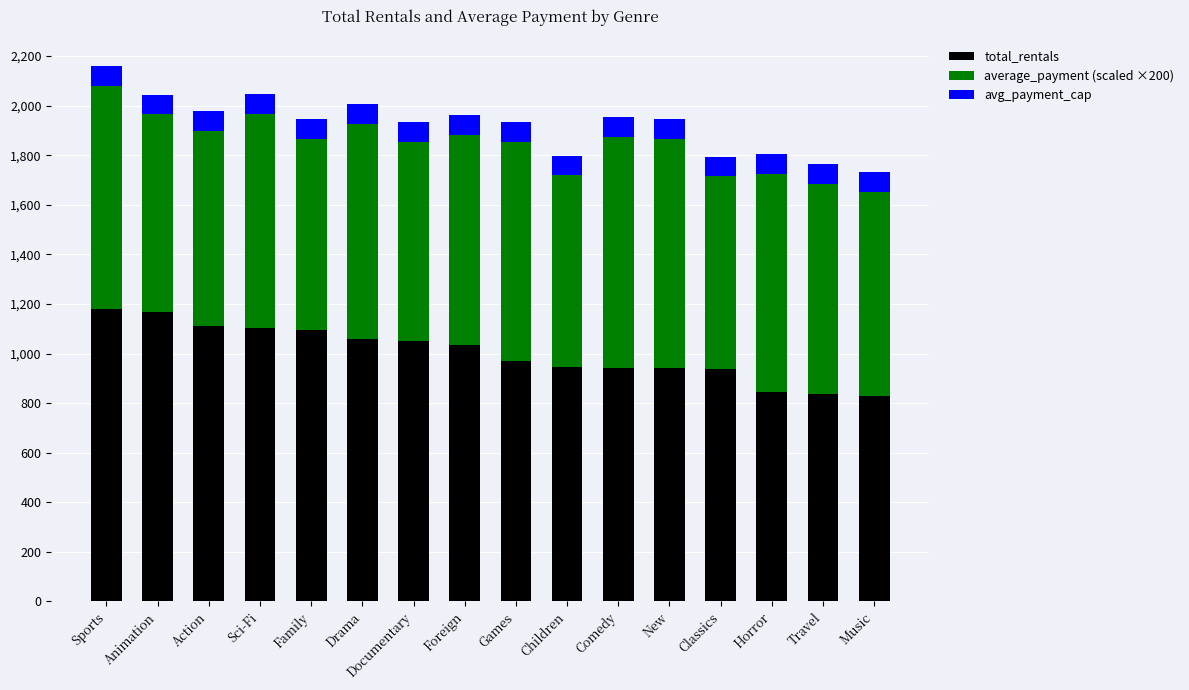

What is the total value across all series at Music?

1733.5